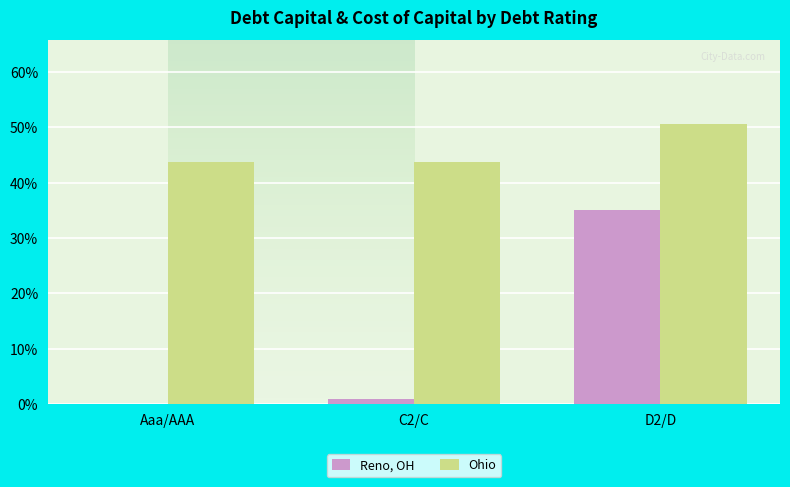

What is the label of the 3rd bar from the right?

Aaa/AAA